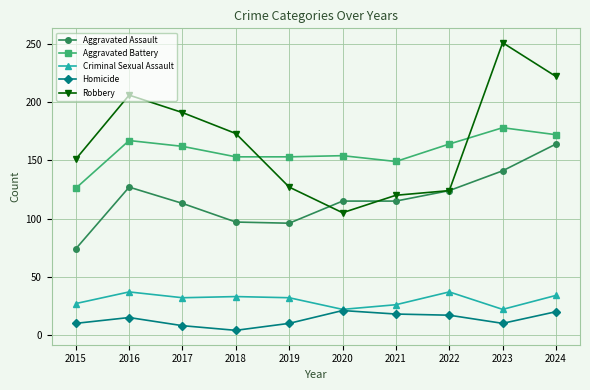

Which series changed the most between 2018 and 2019?

Robbery